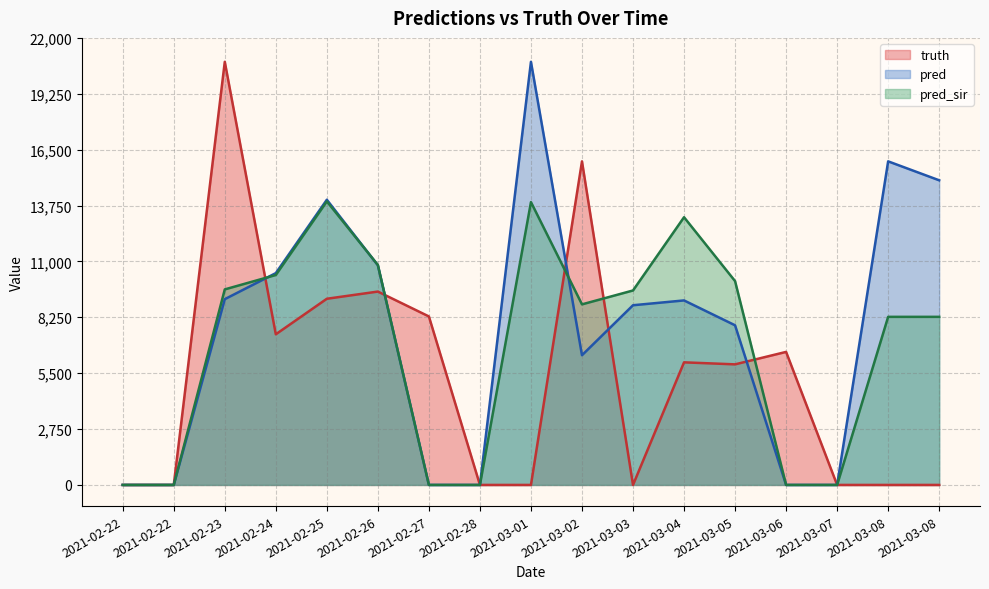

How many lines are shown in the chart?

3